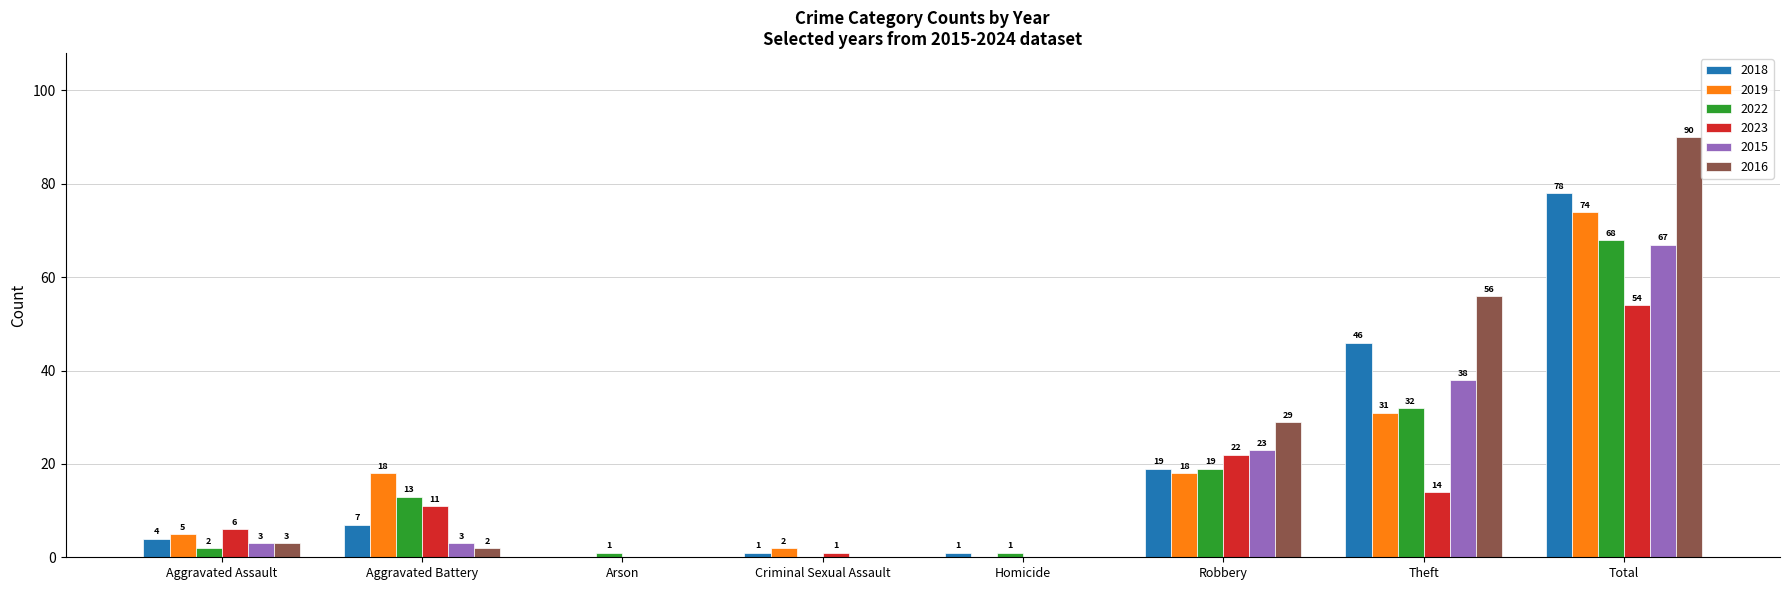

Is the value of 2015 at Aggravated Assault greater than the value of 2023 at Criminal Sexual Assault?

Yes